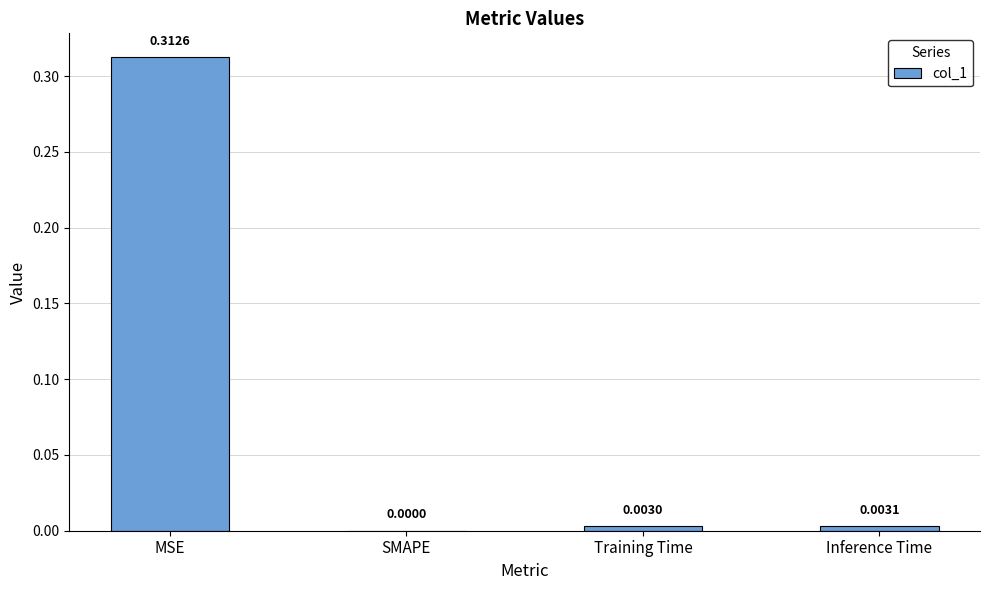

Between MSE and SMAPE, which is larger?

MSE